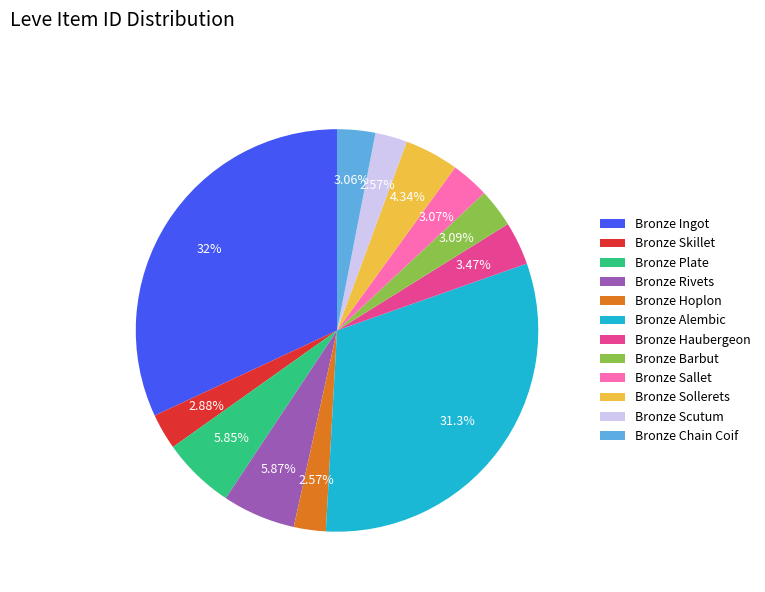

Which category has the biggest portion of the pie?

Bronze Ingot